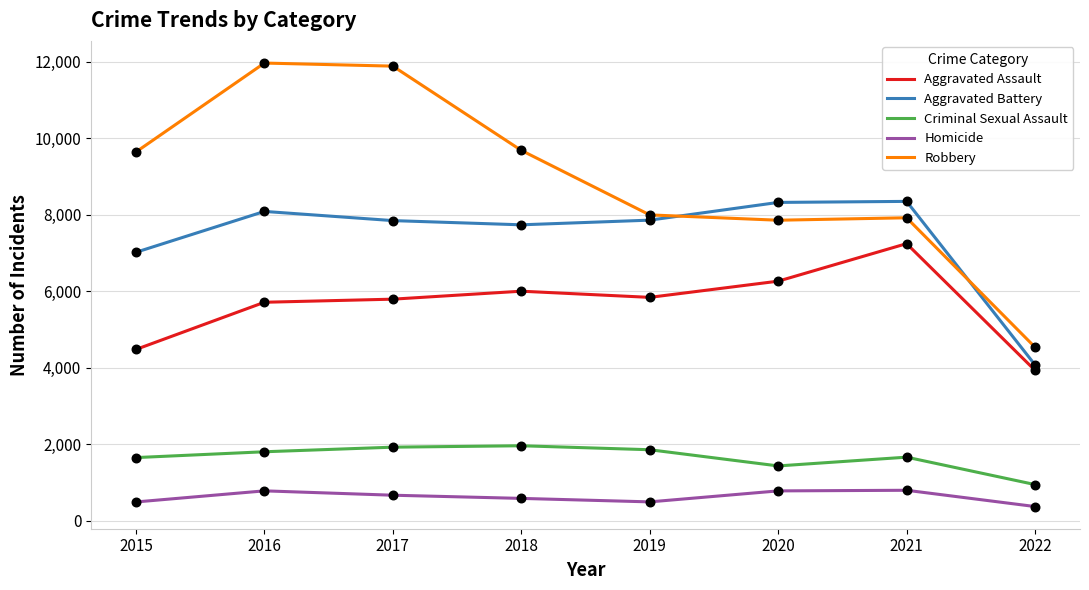

What are all the series names shown in the legend?

Aggravated Assault, Aggravated Battery, Criminal Sexual Assault, Homicide, Robbery